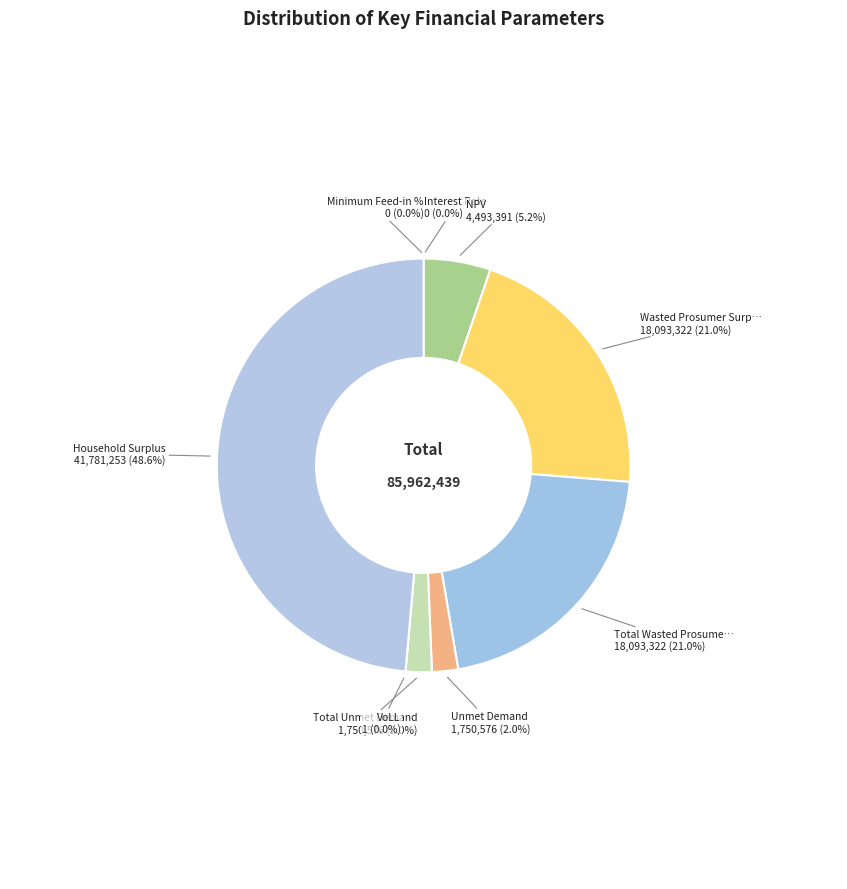

What percentage do Total Wasted Prosumer Surplus and NPV together represent?

26.3%